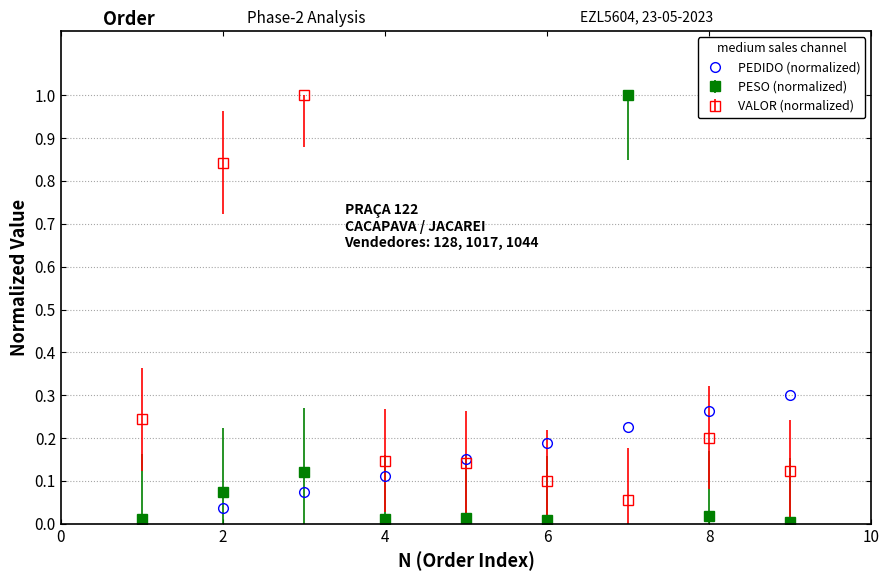

After their last crossing, which series has the higher values: PESO (normalized) or VALOR (normalized)?

VALOR (normalized)